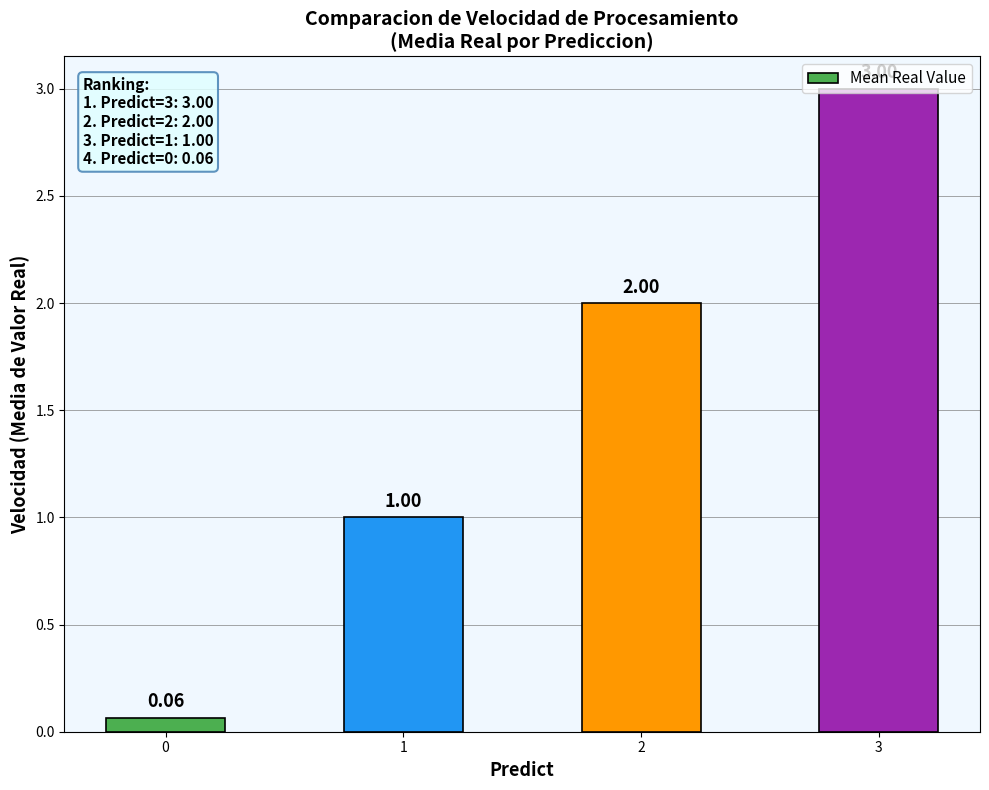

True or false: the data shows 1.1 at 2.

False